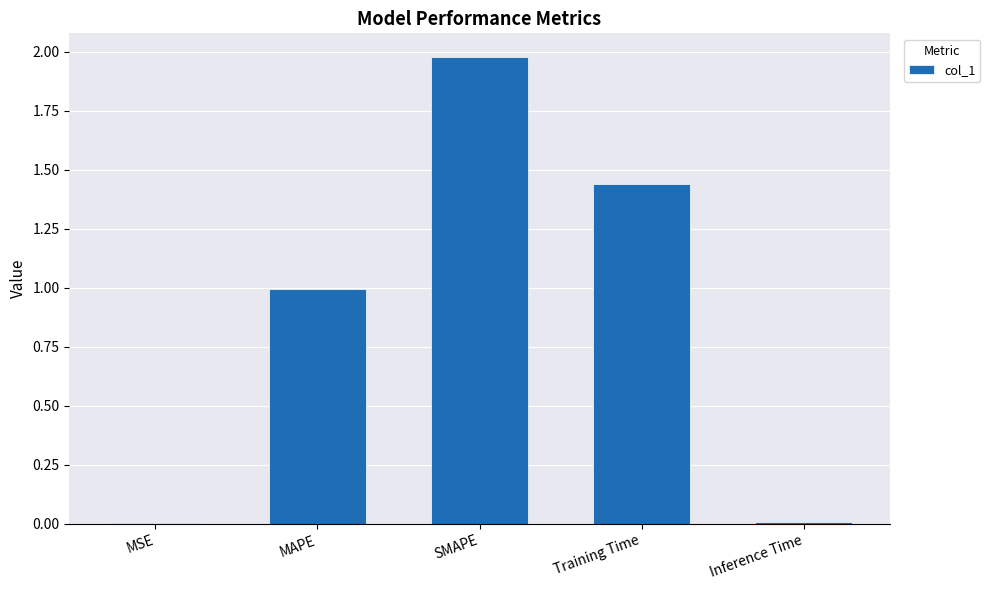

What value does the data have at MAPE?

1.0